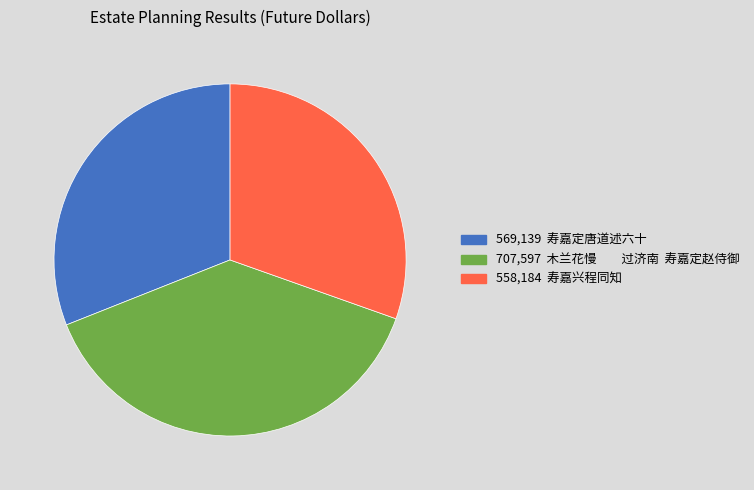

Is there any slice that represents more than half of the pie?

No